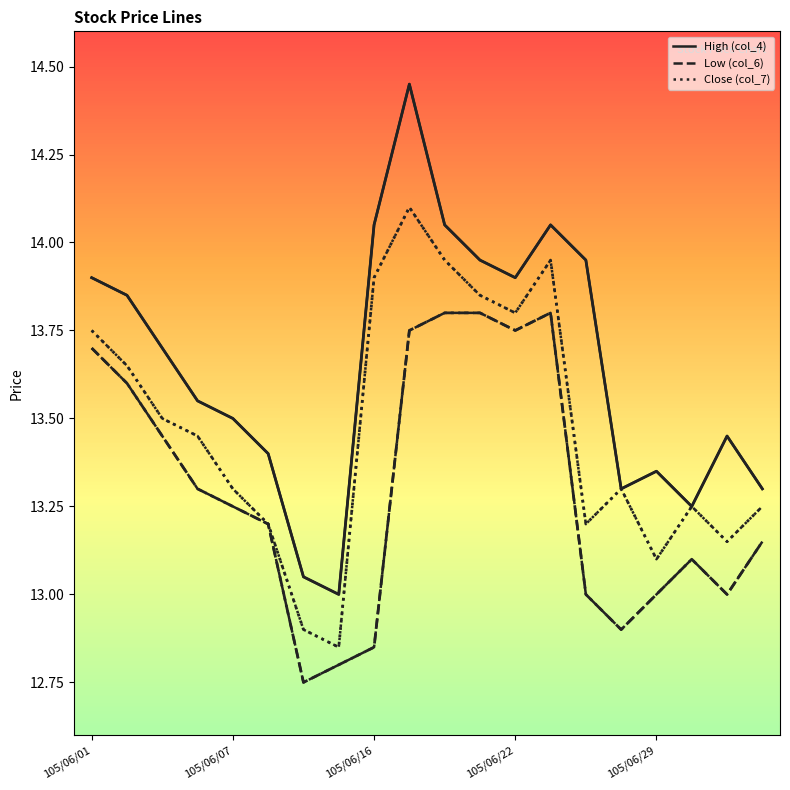

True or false: Low (col_6) and High (col_4) intersect in this chart.

False